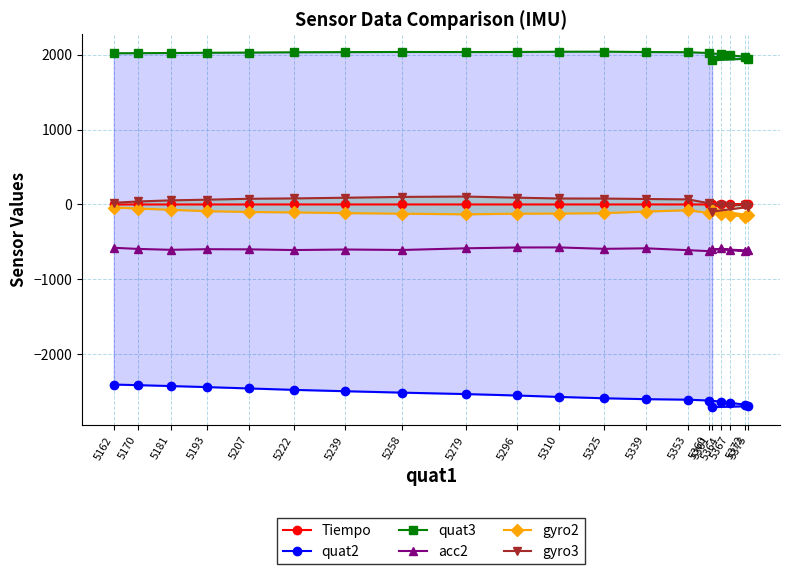

At which label does quat2 reach its minimum?

5361